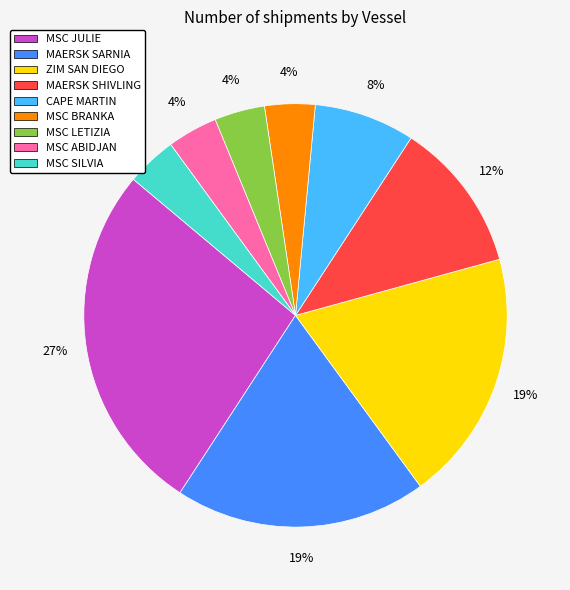

How many slices are in this pie chart?

9